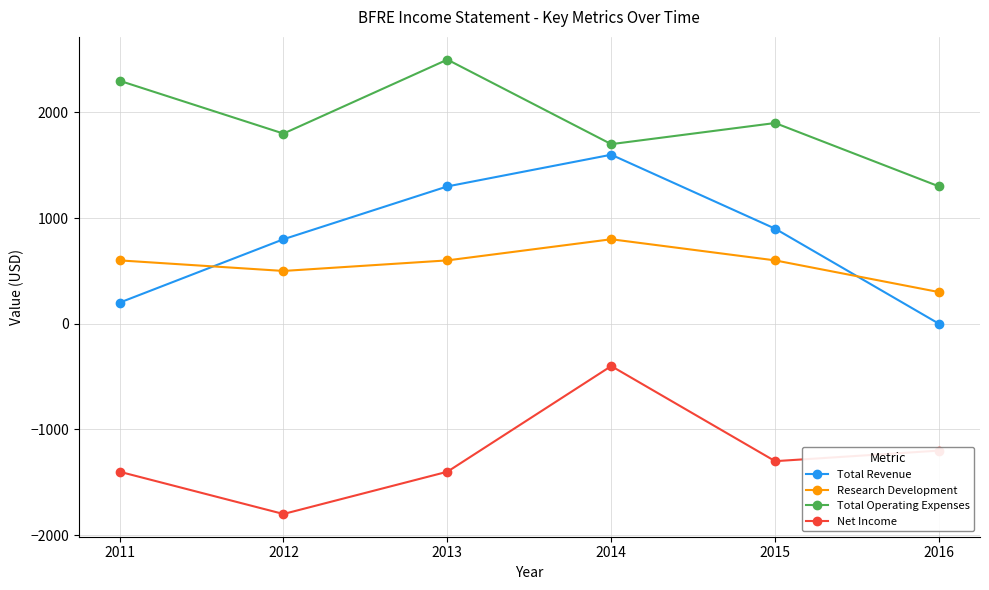

At which category does Research Development reach its first local peak?

2014